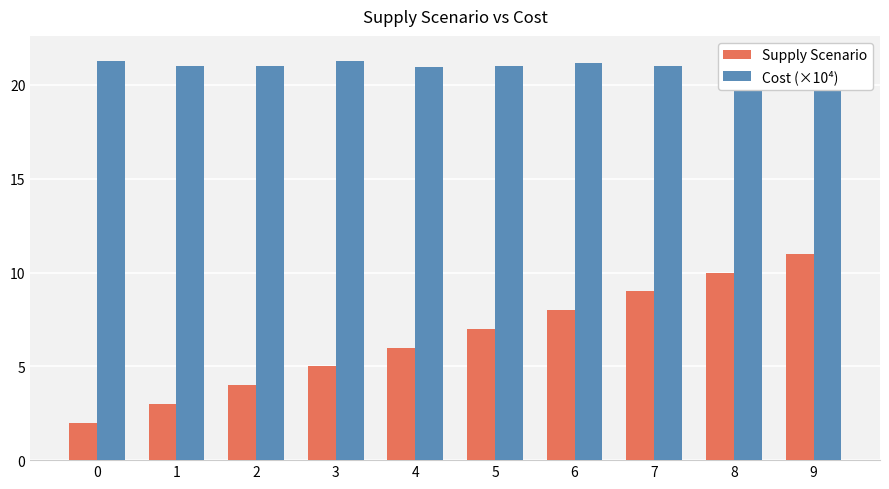

Which series has the largest range (max minus min)?

Supply Scenario